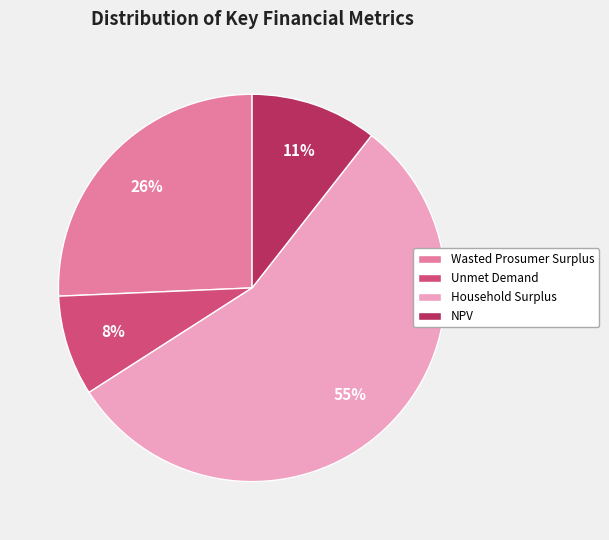

To the nearest percent, what percentage of the pie is Wasted Prosumer Surplus?

26%